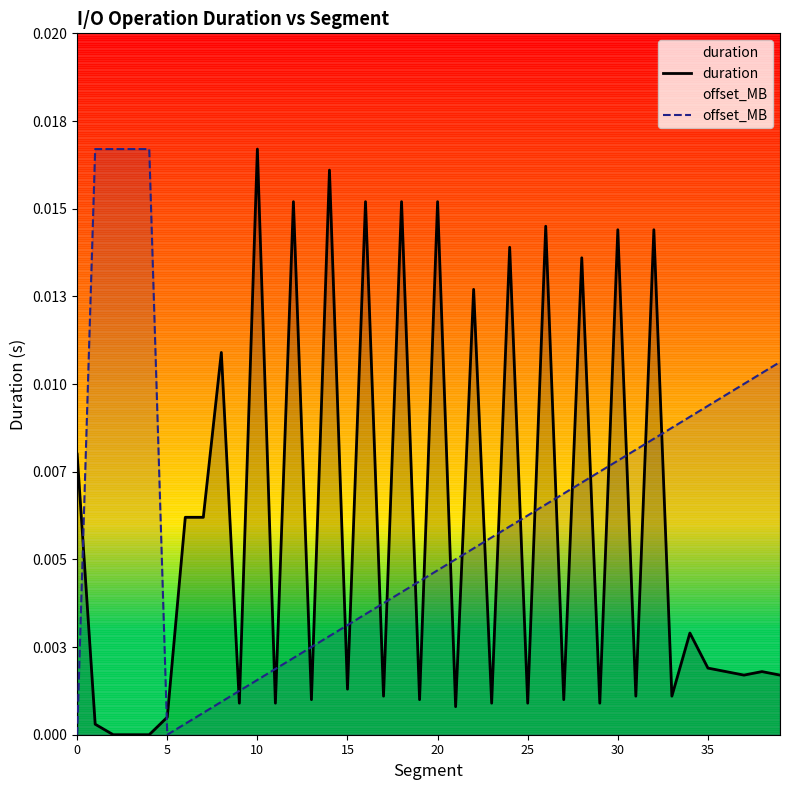

What is the label of the 26th point from the left?

25